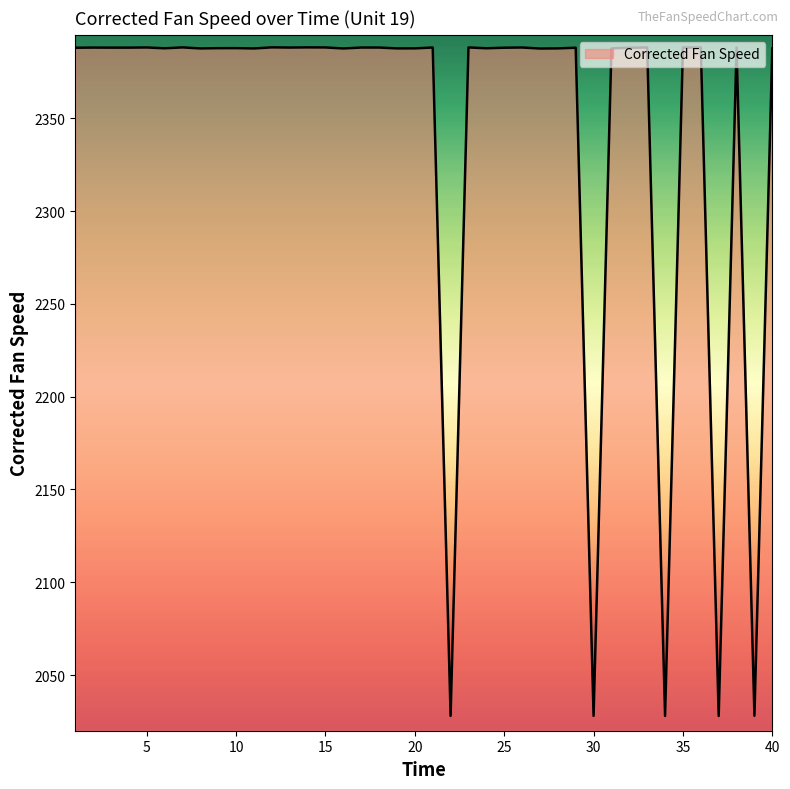

How many values are below 2388?

18